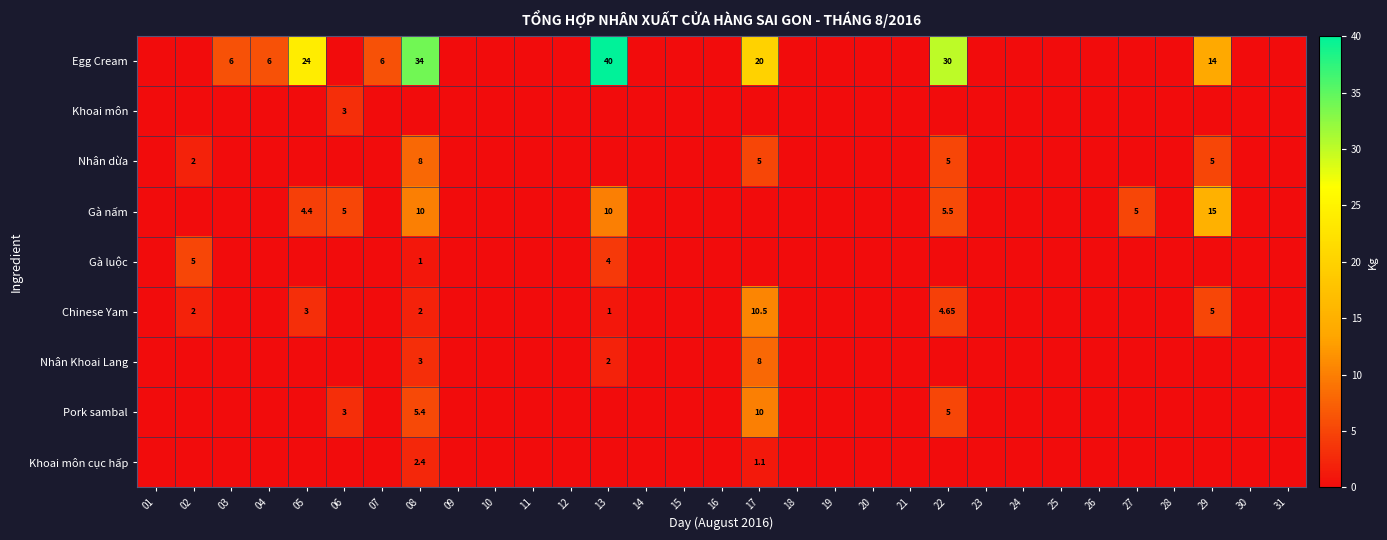

Which category has the lowest value in the Nhân Khoai Lang series?

01